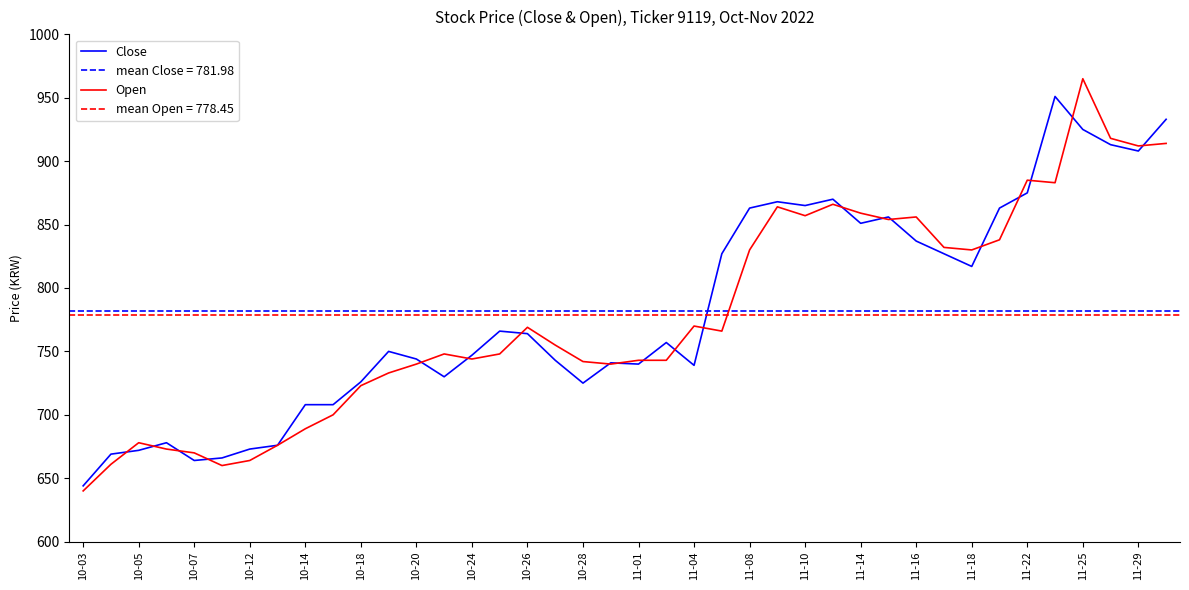

What is the highest value of the Close series?

951